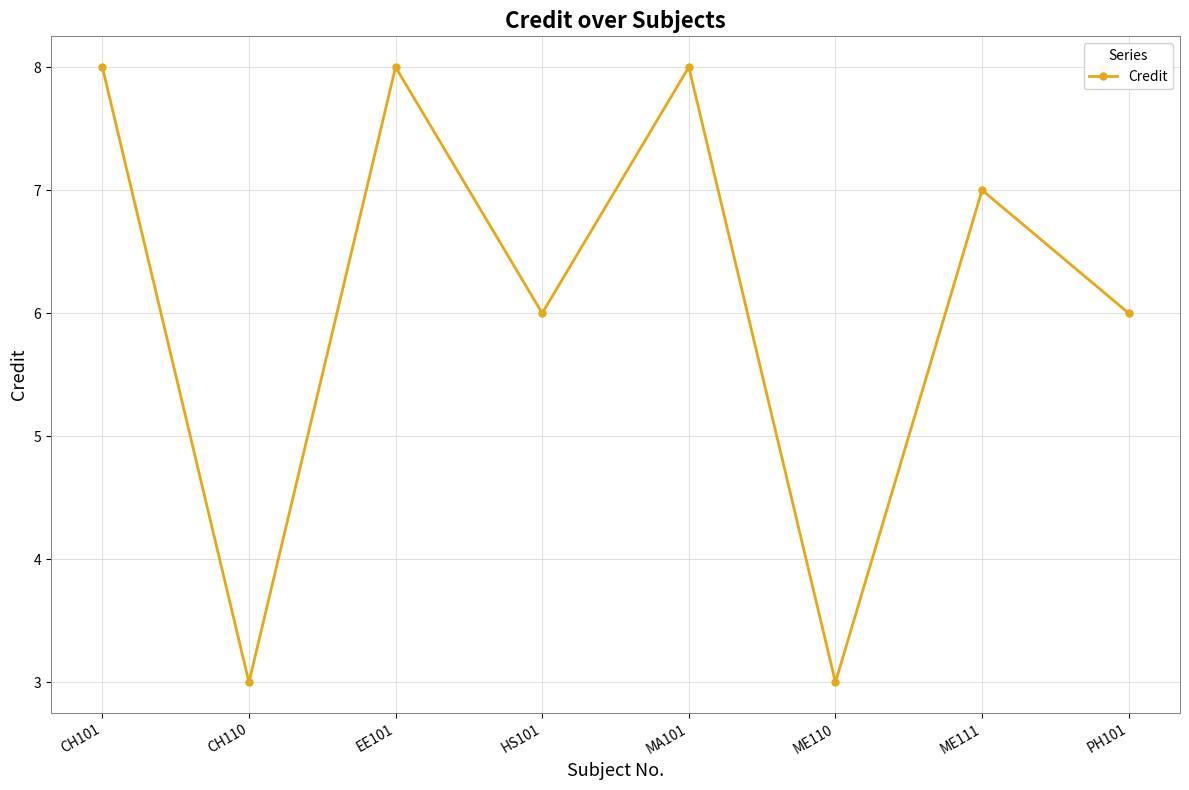

Between EE101 and CH110, which is larger?

EE101